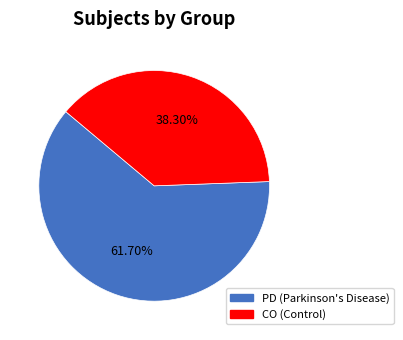

To the nearest percent, what is the difference between the largest and smallest slice percentages?

23%